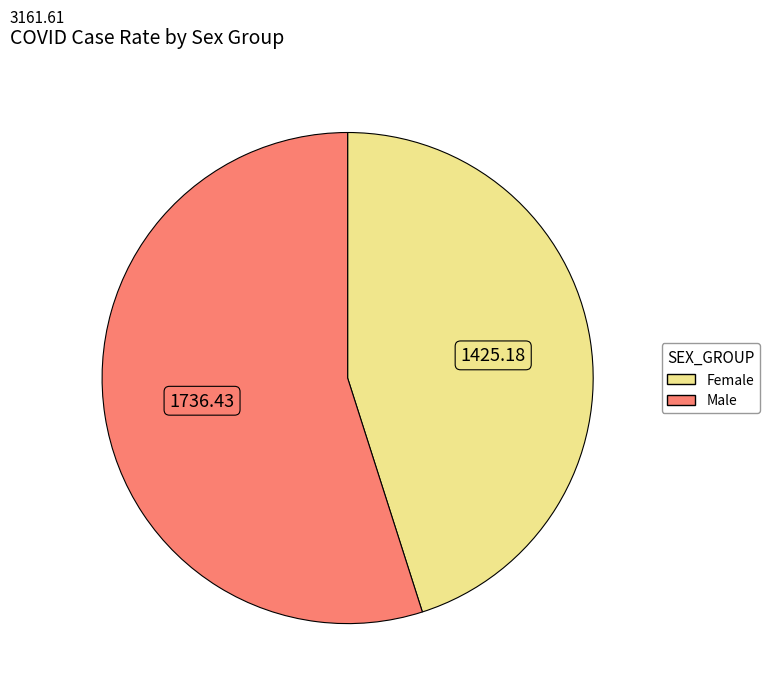

Which slice is the largest?

Male